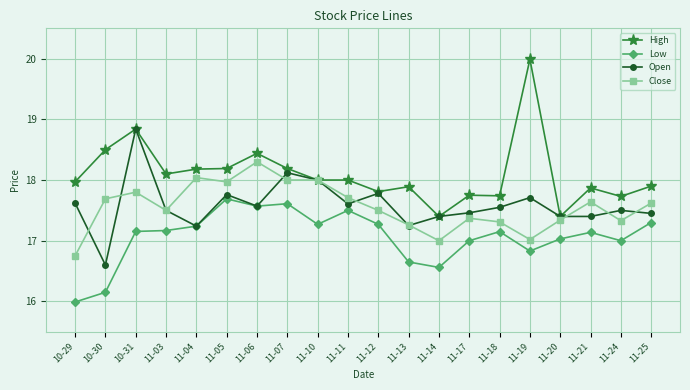

Where is the first local minimum for Close?

11-03